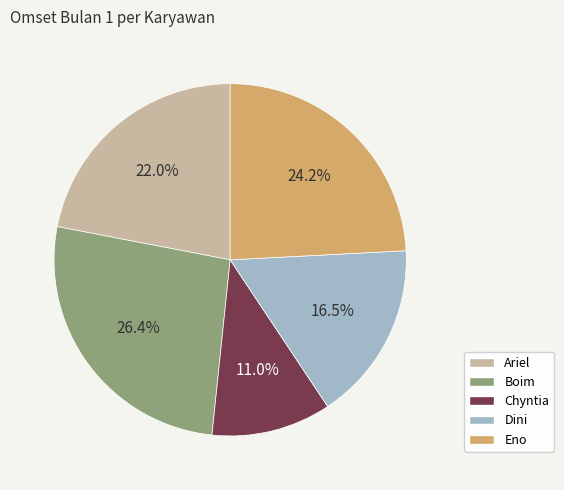

What is the largest slice in the pie chart?

Boim